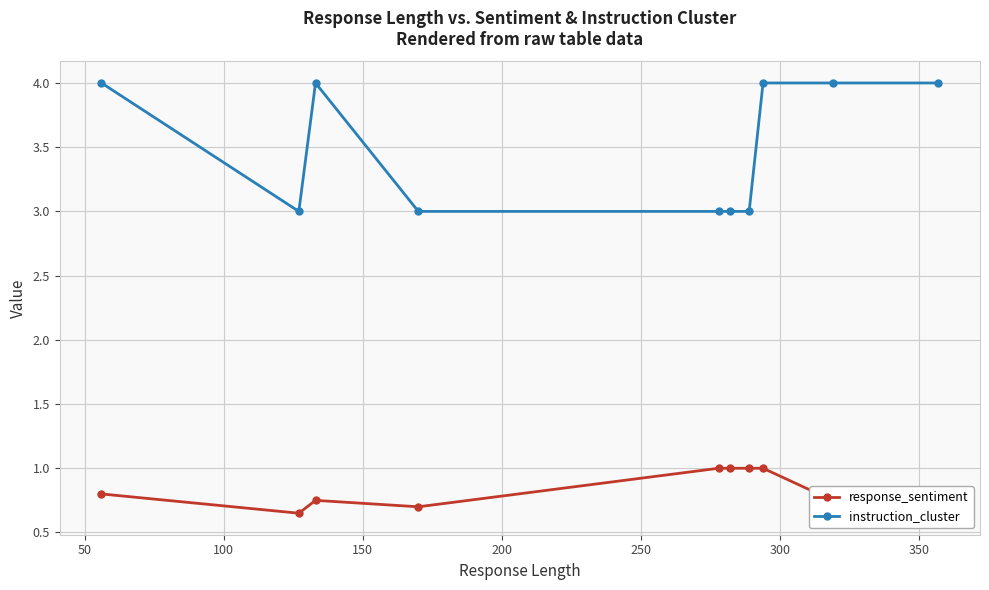

Rank the series by their maximum value, from highest to lowest.

instruction_cluster, response_sentiment